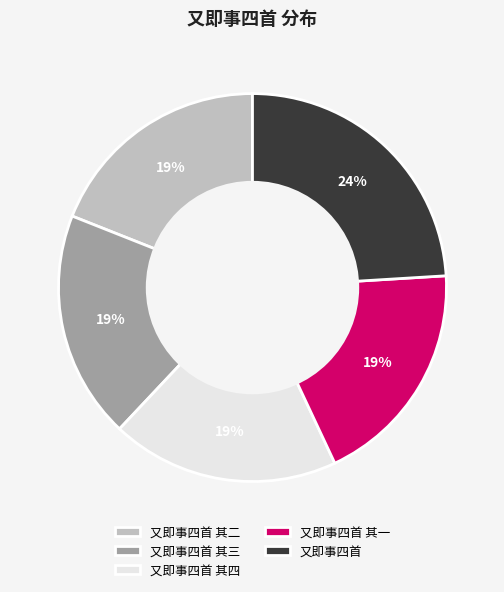

To the nearest percent, what is the difference between the 又即事四首 and 又即事四首 其二 slice percentages?

5%